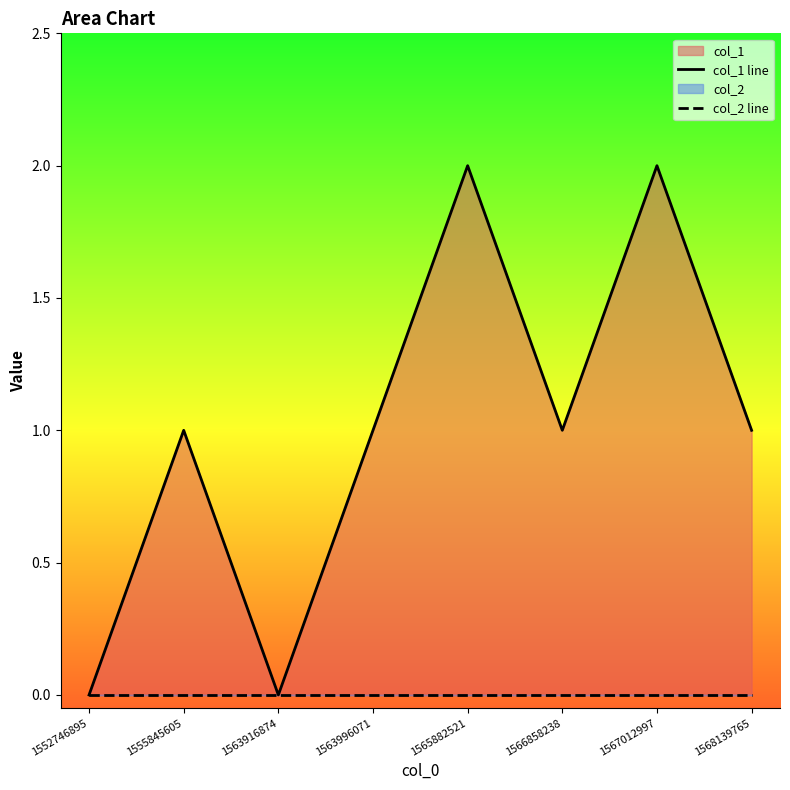

What is the total value across all series at 1568139765?

1